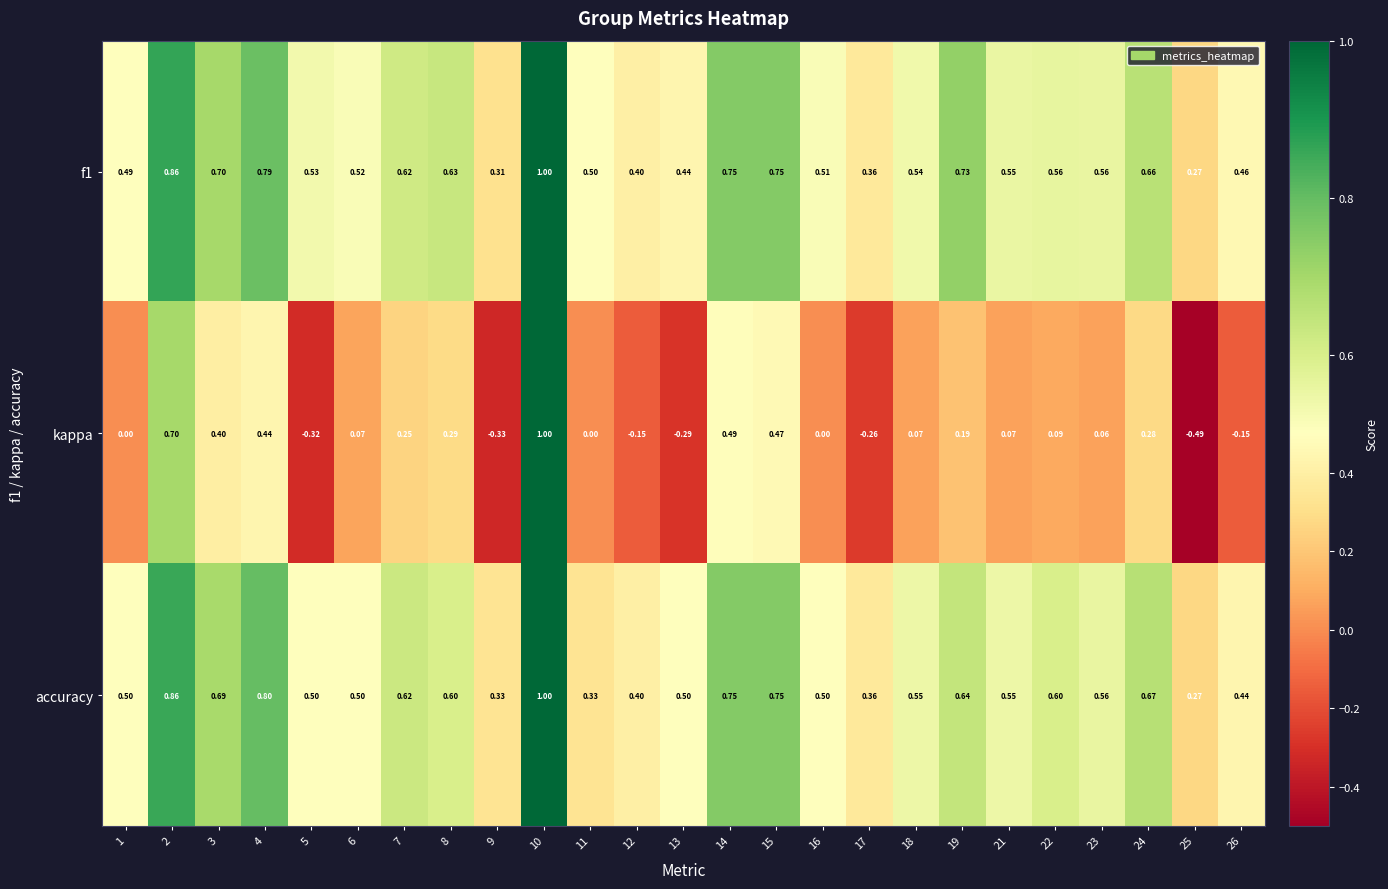

Is the value of accuracy at 17 greater than the value of kappa at 18?

Yes